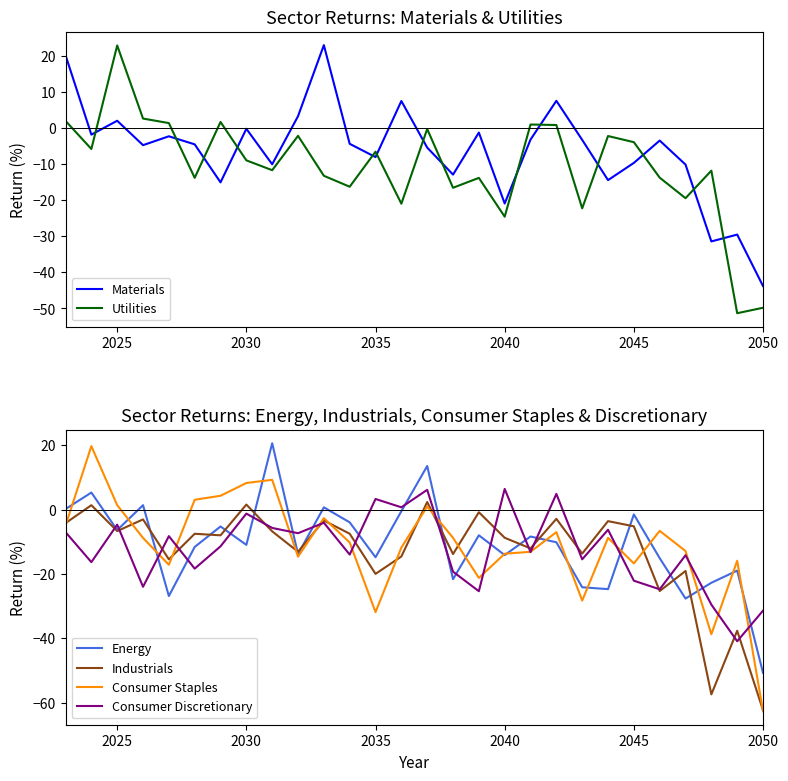

What is the difference between the second highest and second lowest values in the Consumer Staples series?

48.0